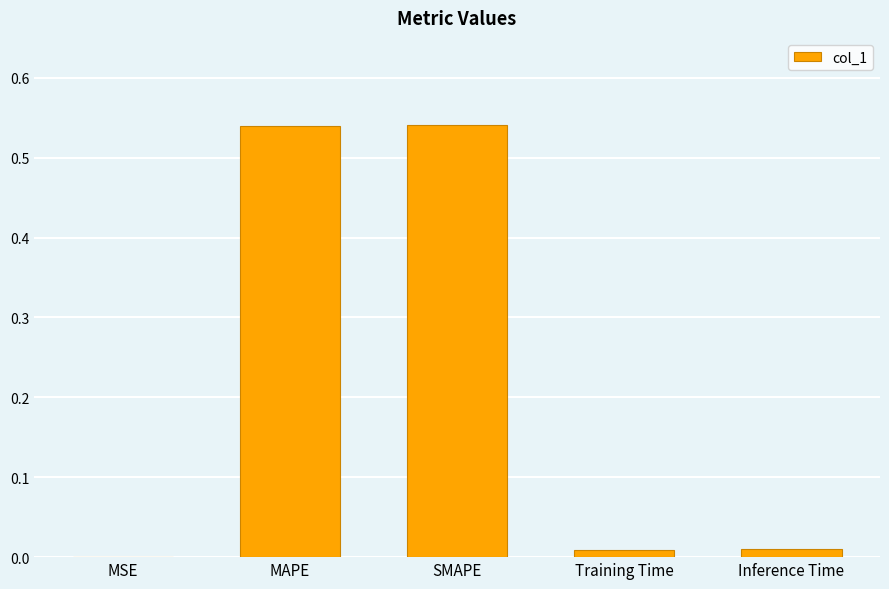

Which has a higher value, Inference Time or SMAPE?

SMAPE